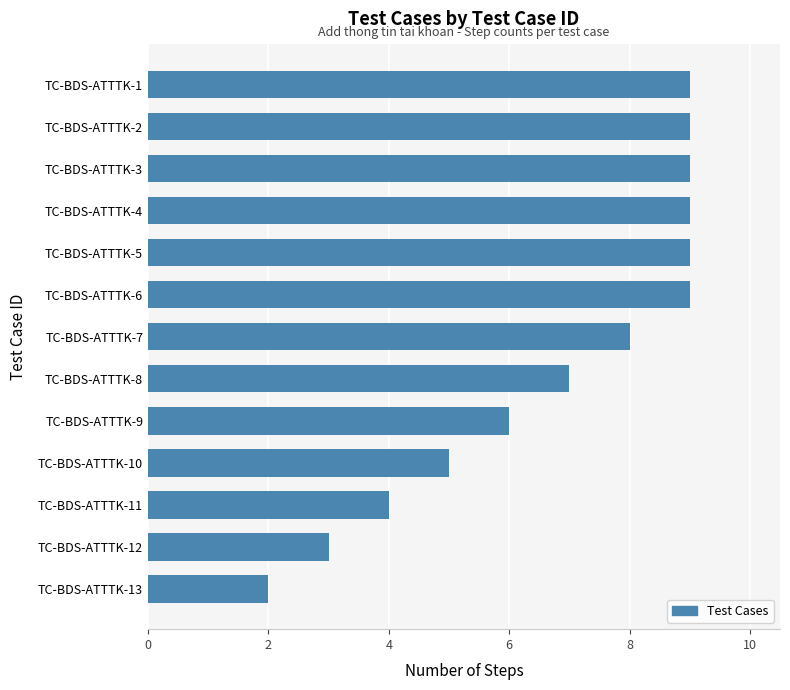

What is the approximate value at TC-BDS-ATTTK-4?

9